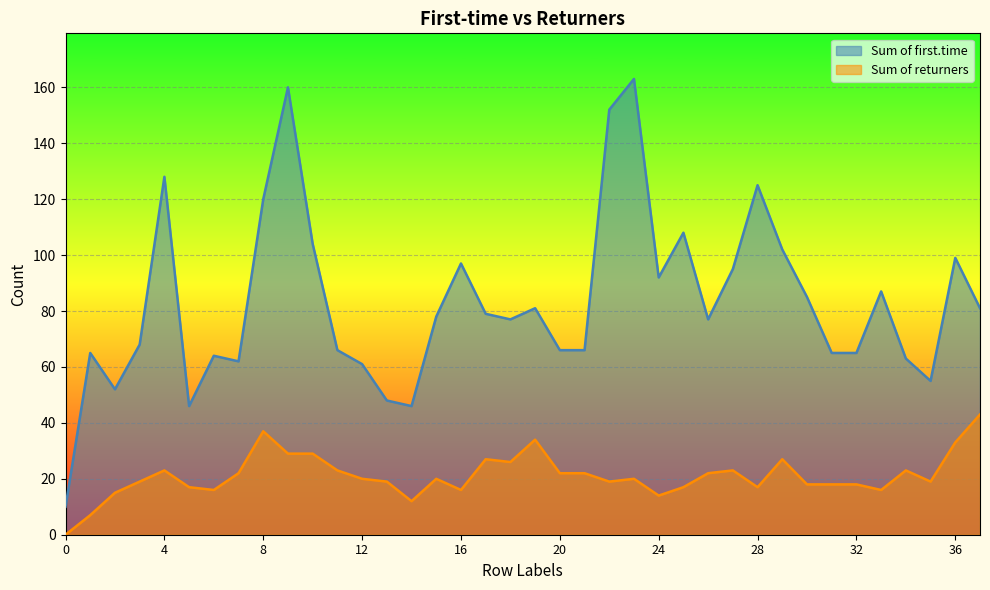

What is the value of the Sum of returners point at the 28th from the left?

23